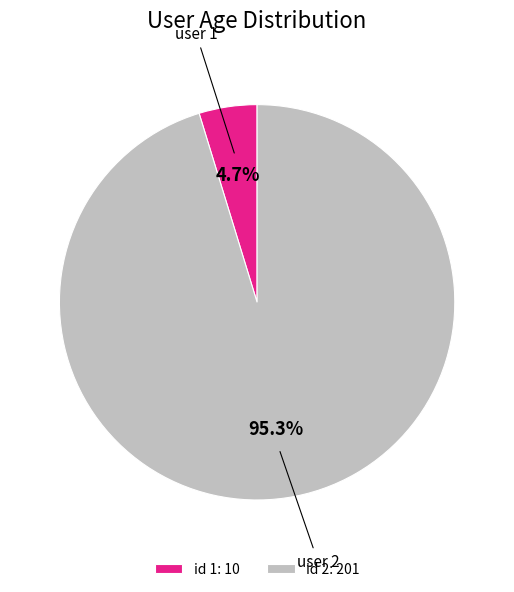

What is the majority slice?

id 2: 201